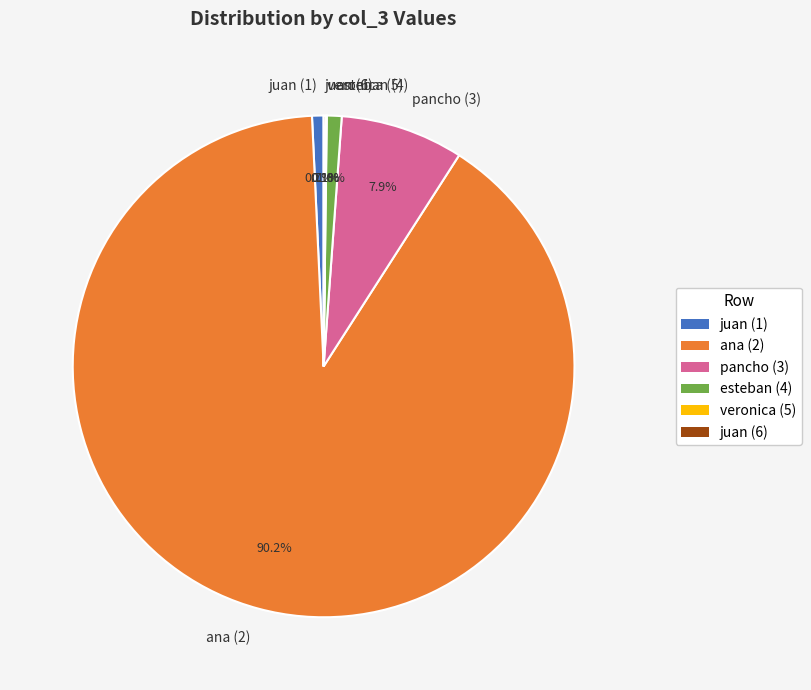

How much of the chart is everything except juan (1)?

99.3%